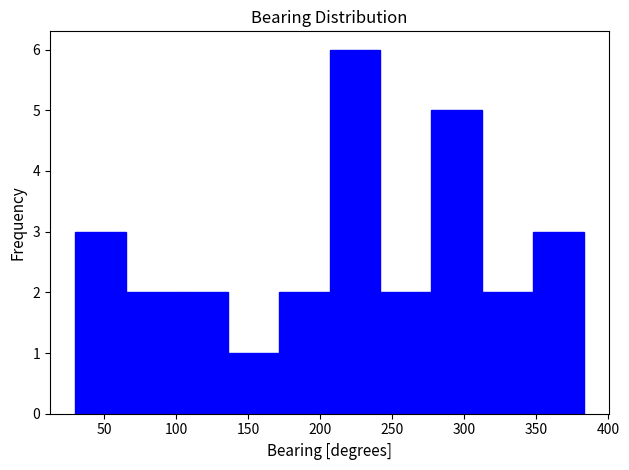

Which range on the x-axis has the tallest bar?

205 to 240